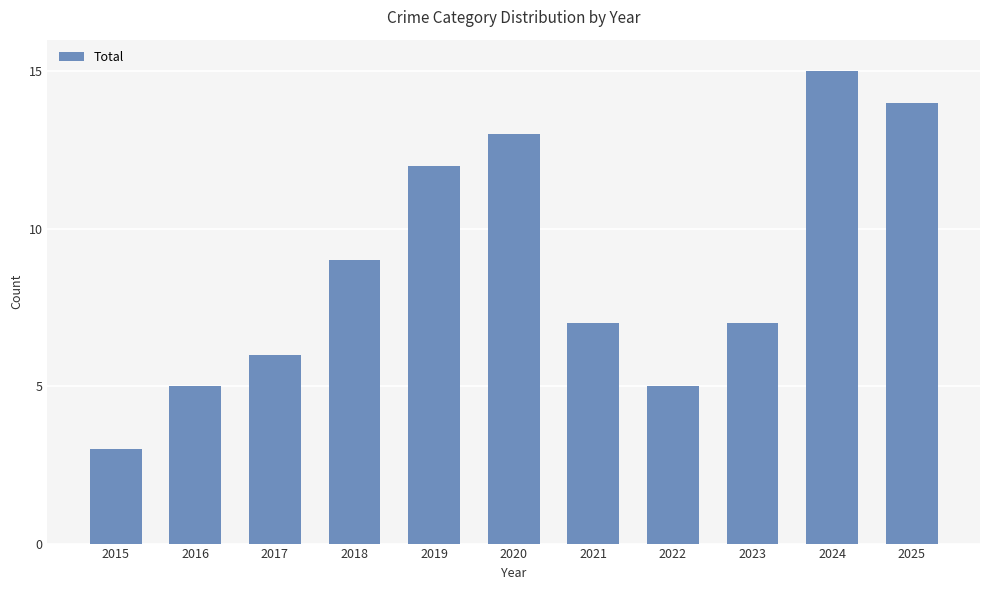

The chart shows a value of 6 at 2017. True or false?

True